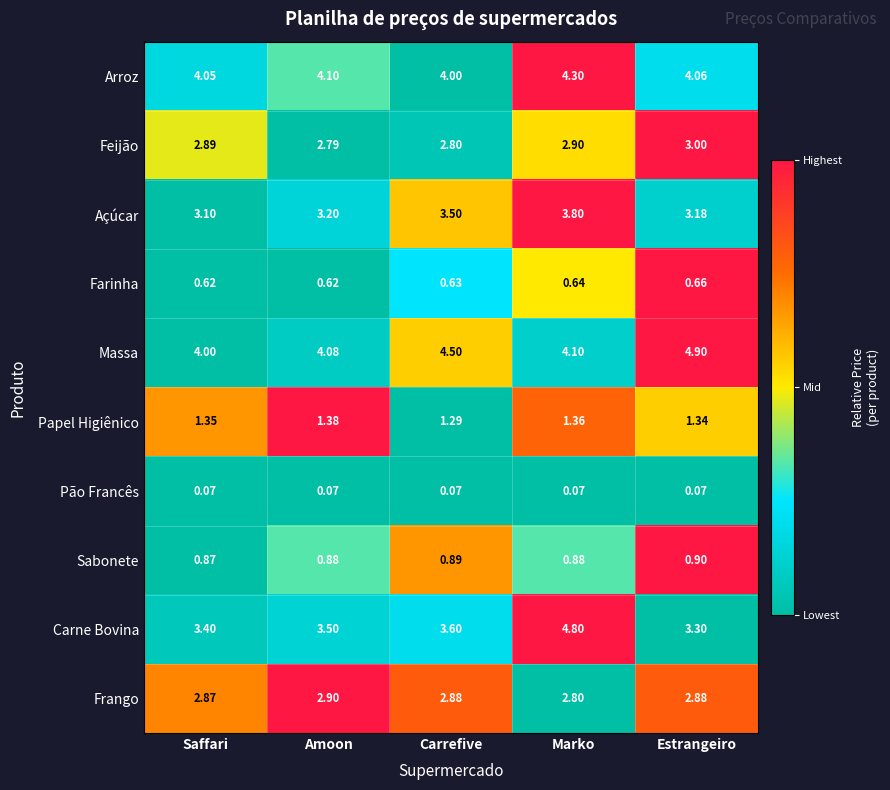

Between Amoon and Marko, which series saw the biggest shift?

Carne Bovina